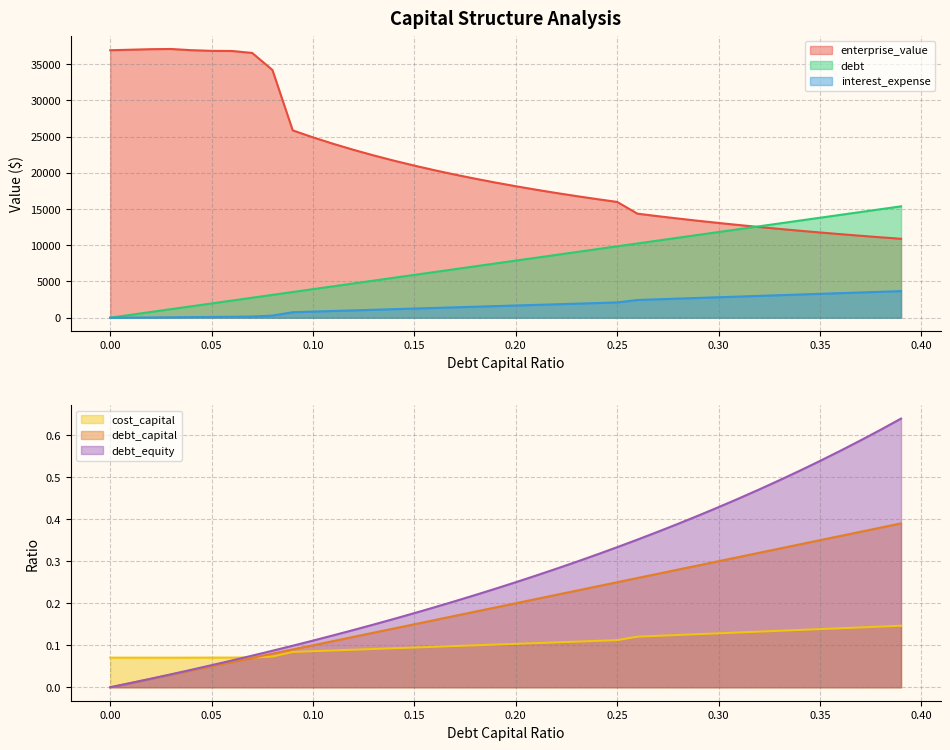

What is the sum of the debt values at 0.14 and 0.02?

6308.8